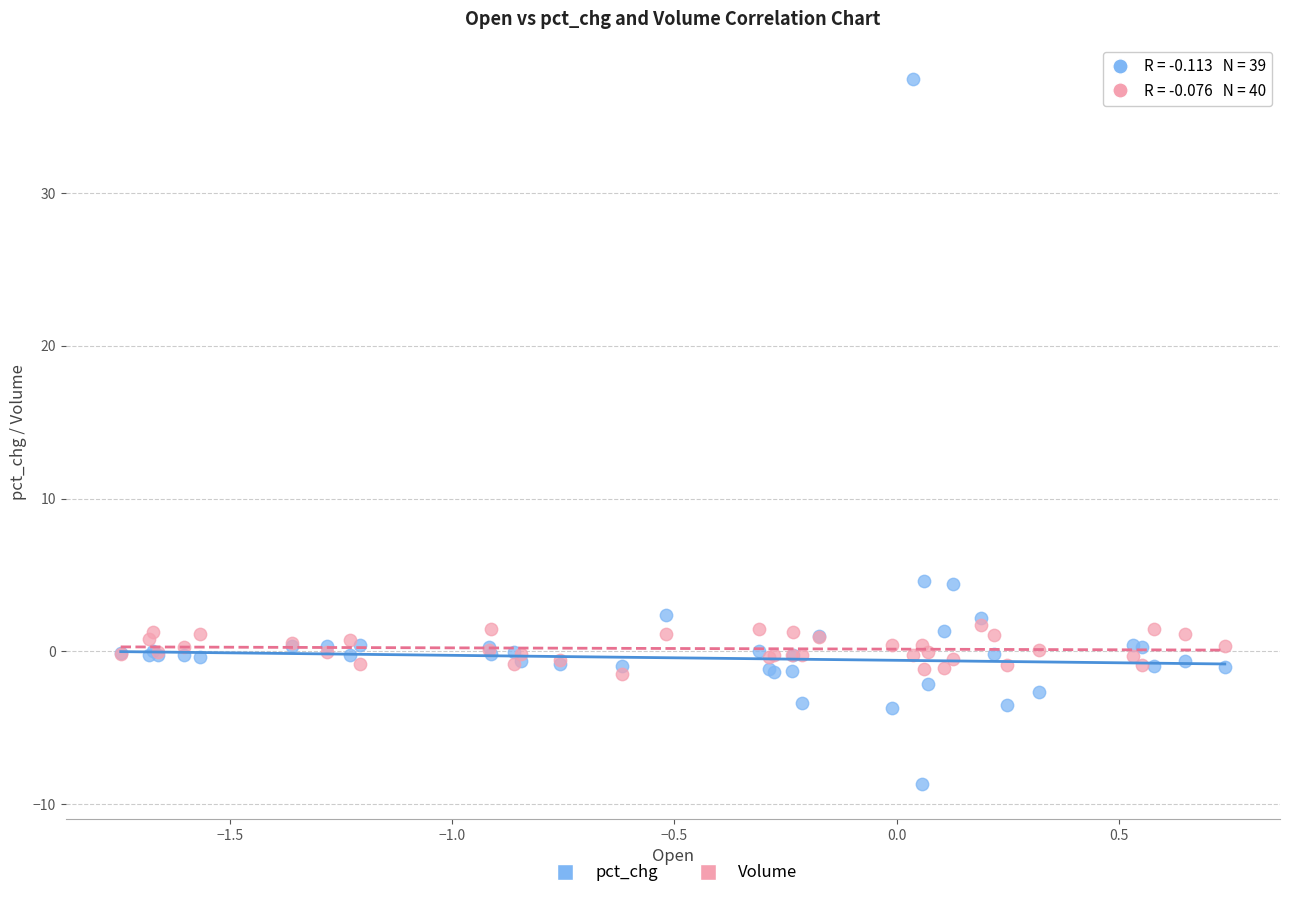

Which series has the widest spread of Y values?

pct_chg